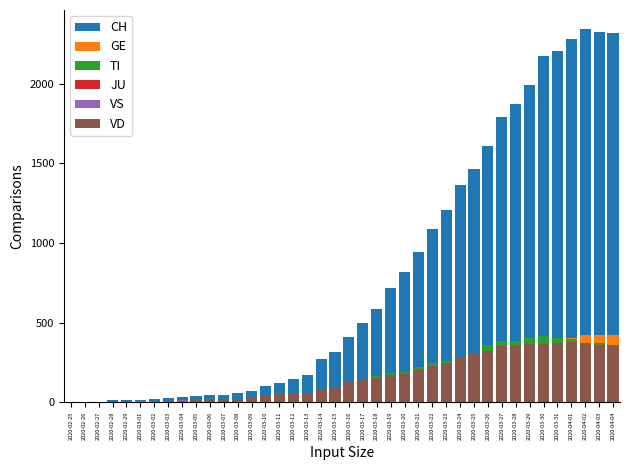

Where does the GE series first go above 66?

2020-03-17